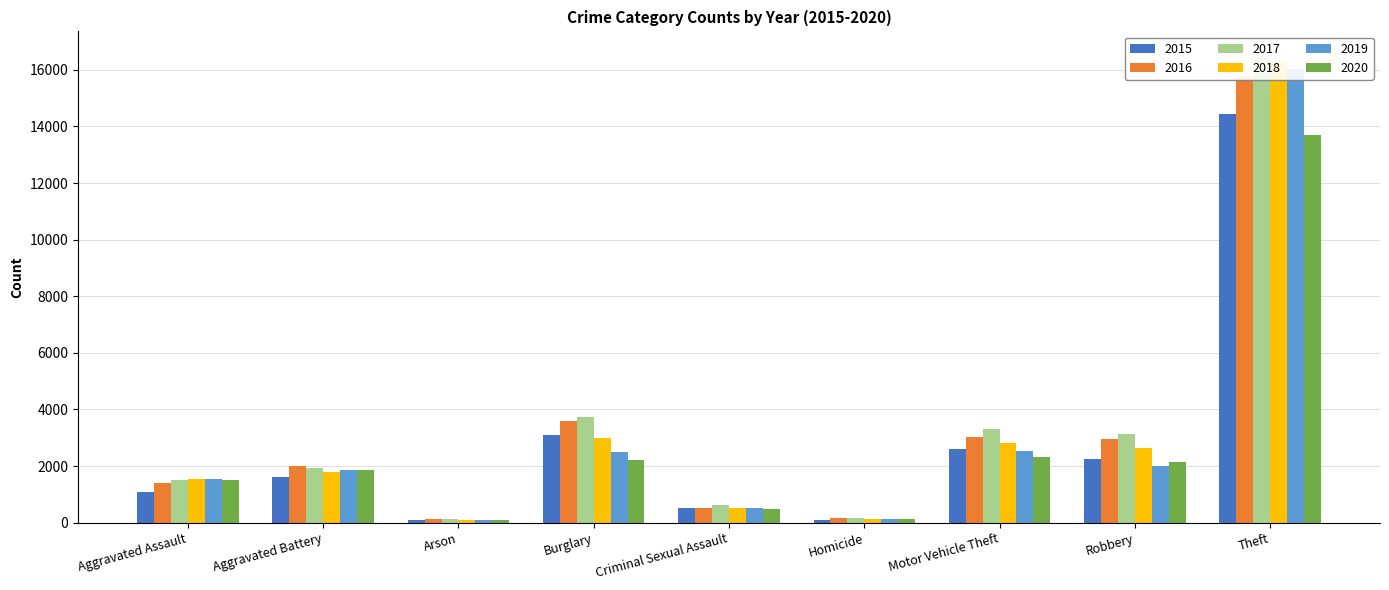

Which series changed the most between Burglary and Theft?

2019